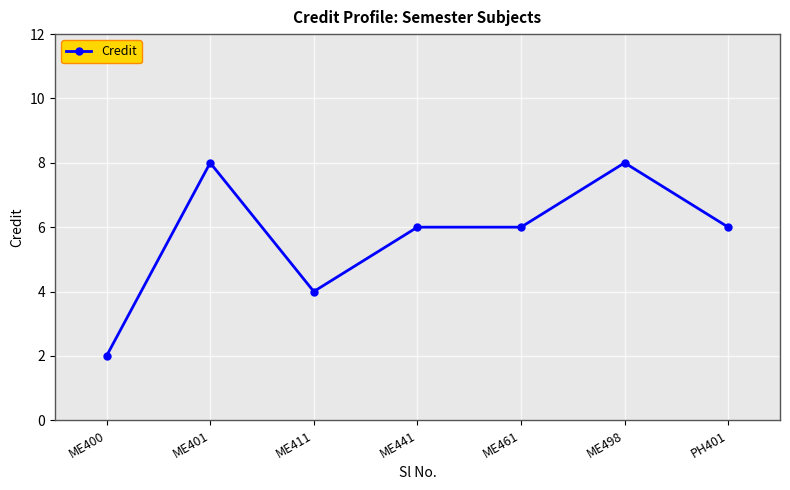

Reading left to right, list all the values displayed in this chart.

2	8	4	6	6	8	6